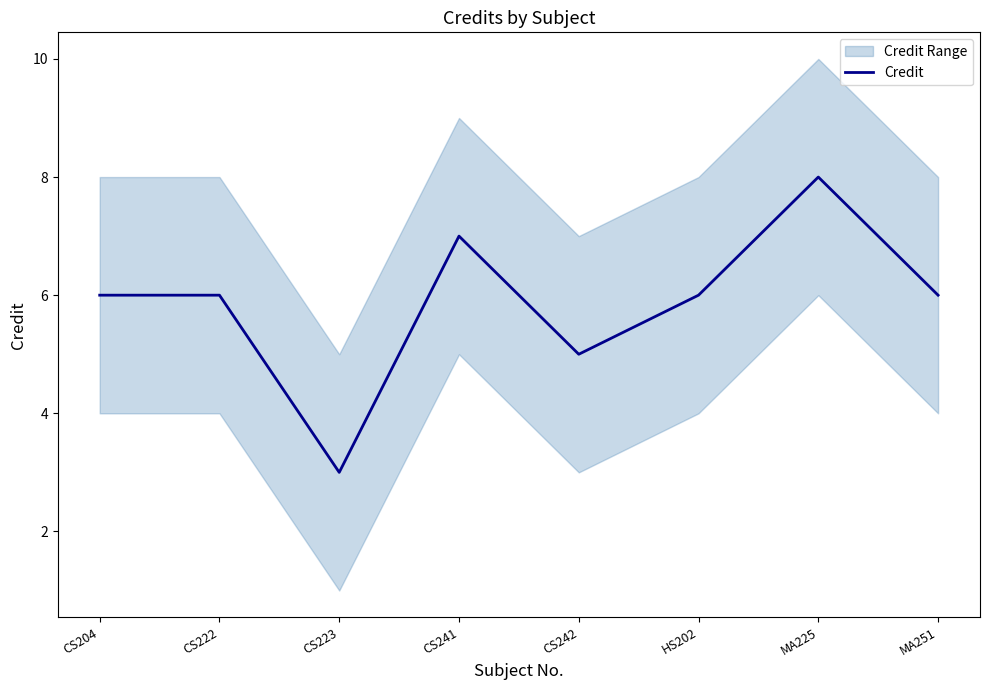

Reading right to left, transcribe all the data shown in this chart.

6	8	6	5	7	3	6	6